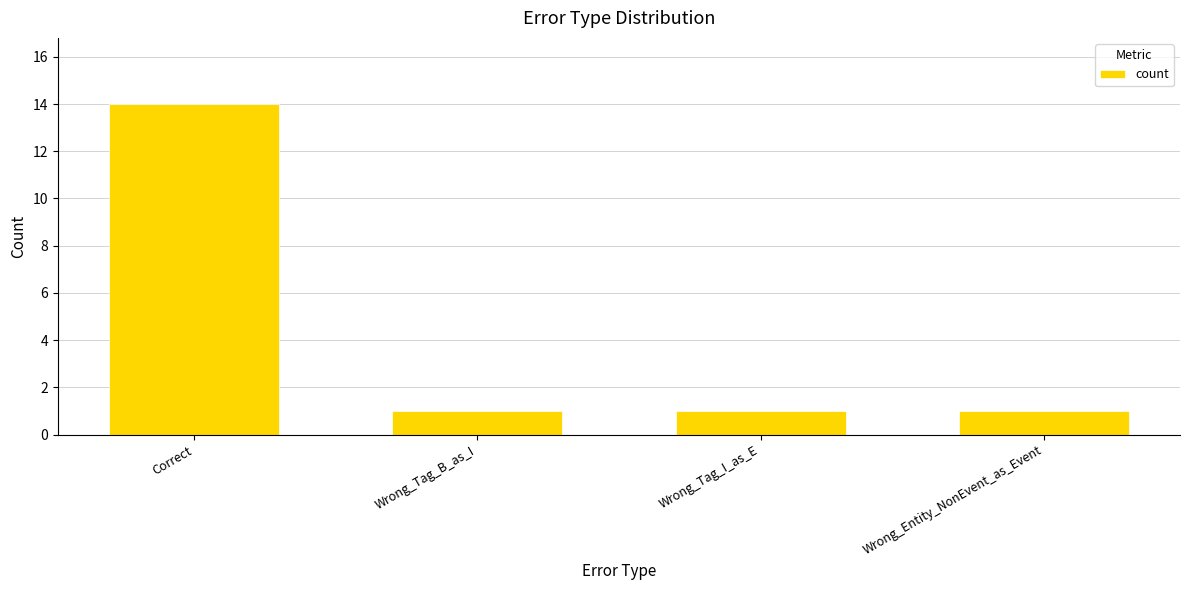

Between Correct and Wrong_Tag_I_as_E, which is larger?

Correct